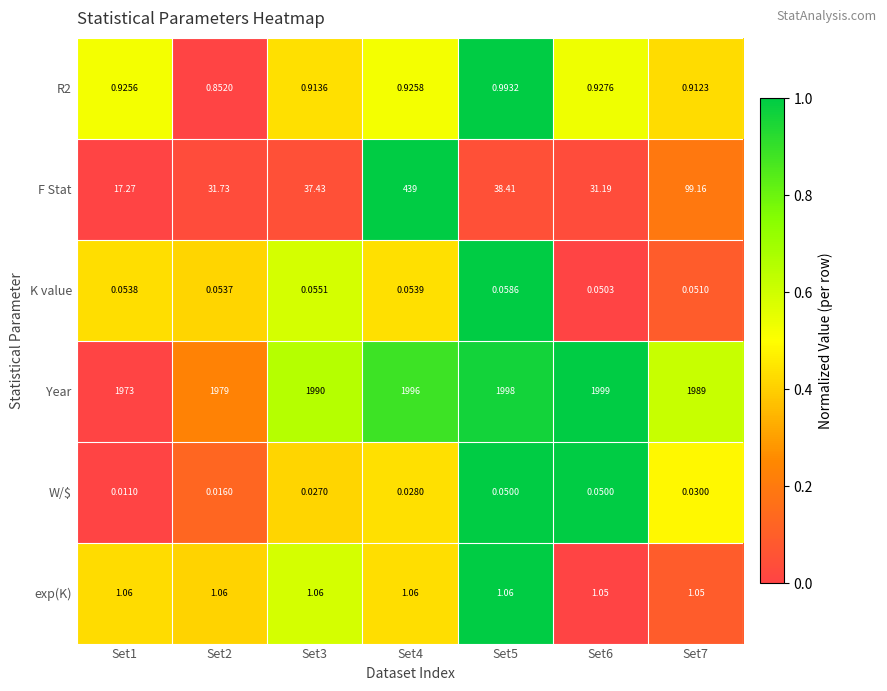

Which series changed the most between Set1 and Set3?

F Stat